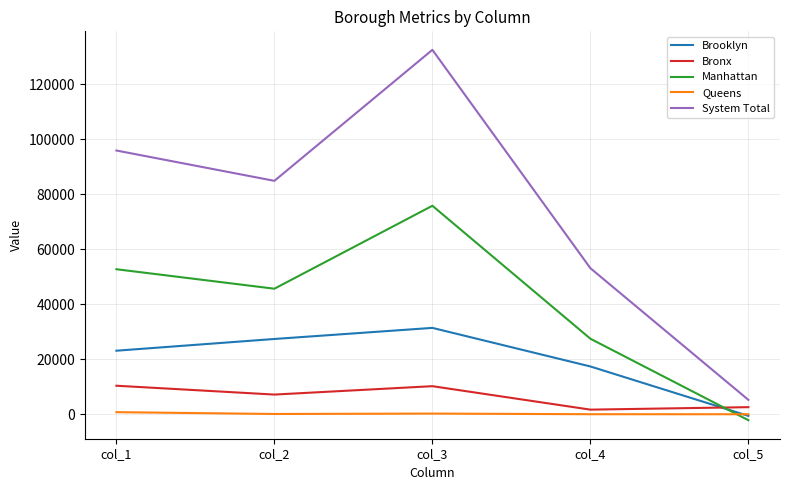

List the labels in order of System Total value, smallest first.

col_5, col_4, col_2, col_1, col_3